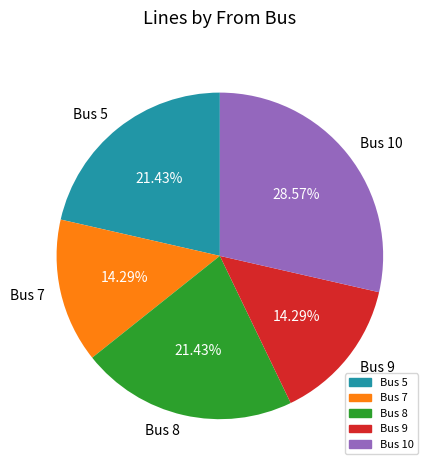

Count the number of slices in the pie.

5